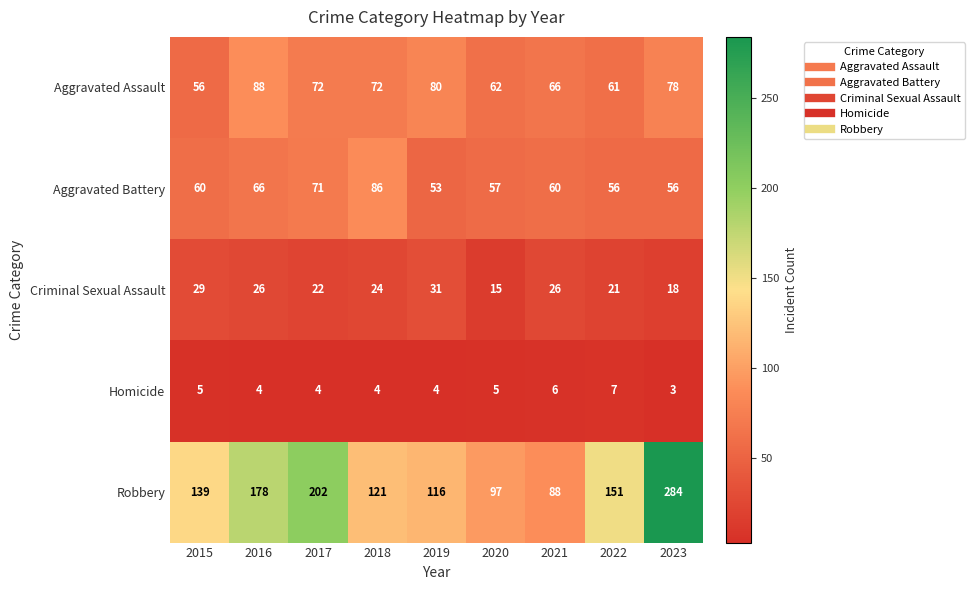

The Homicide series shows 6 at 2018. True or false?

False